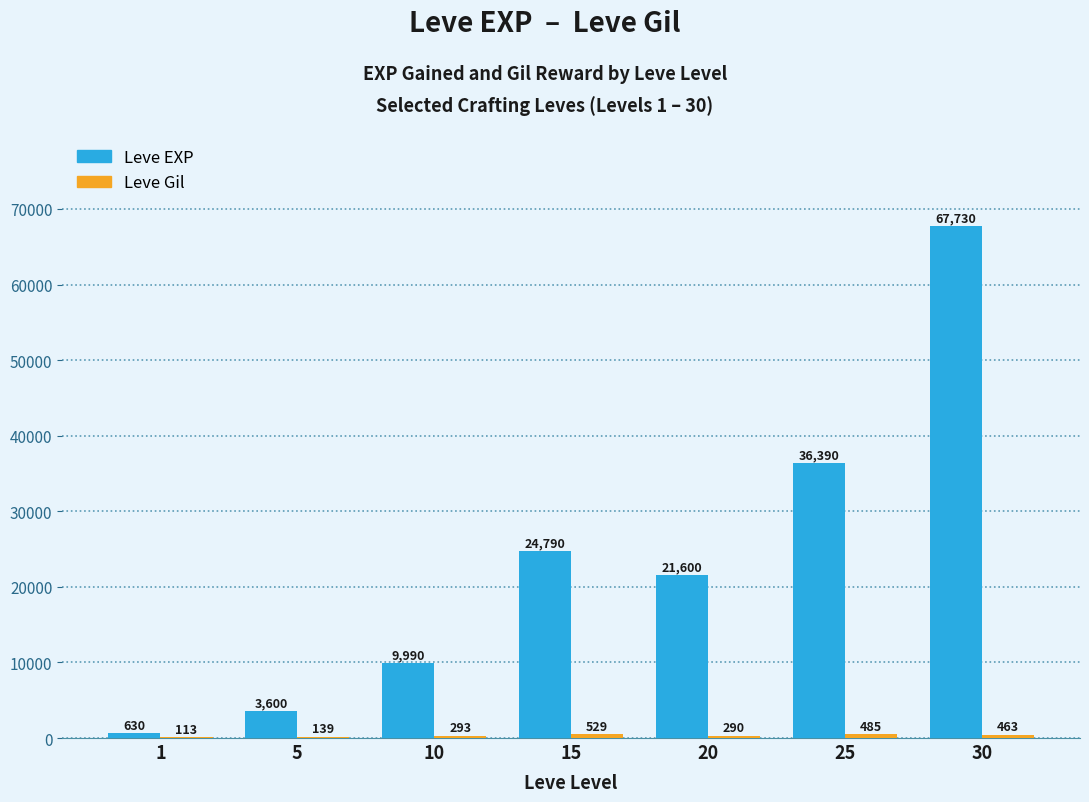

Which series has the largest range (max minus min)?

Leve EXP